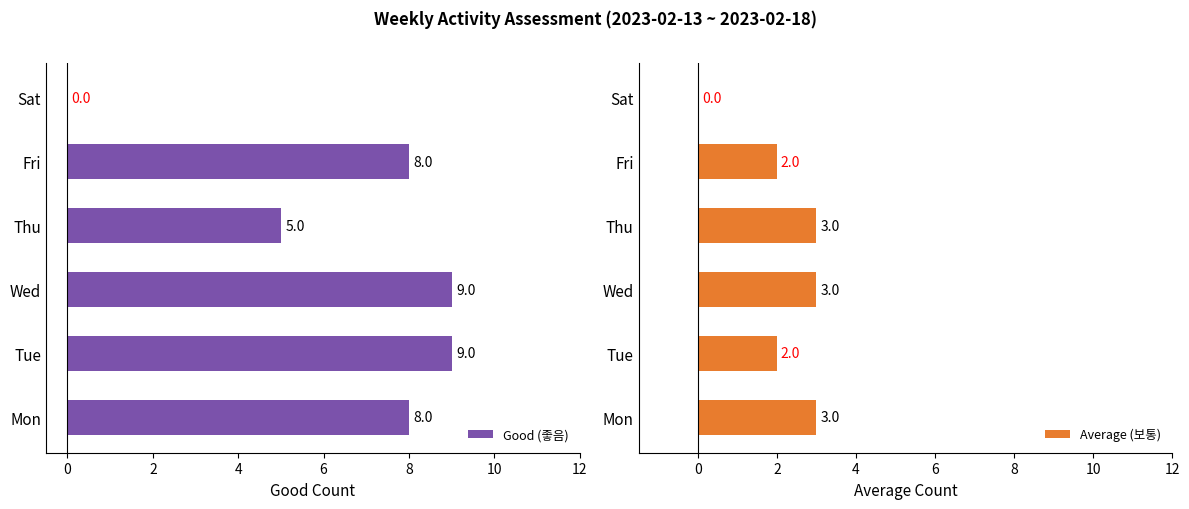

Is it true that Average (보통) equals 3 at 2?

True